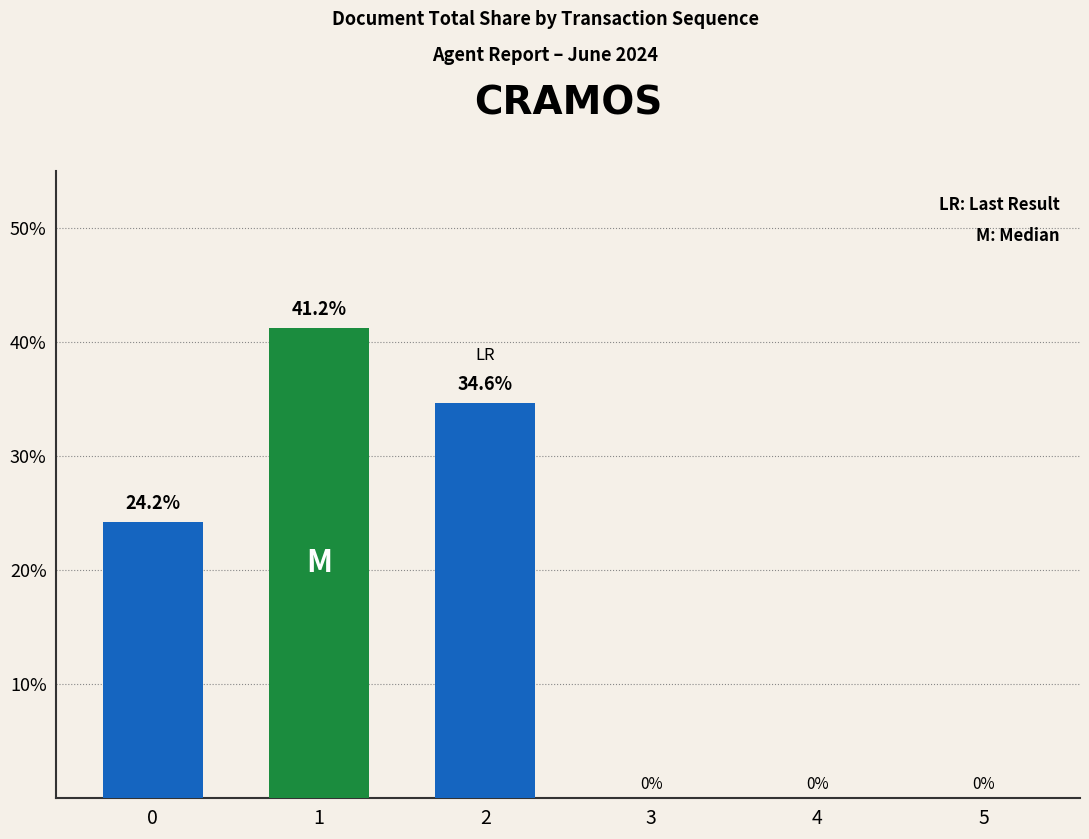

What is the ratio of the value at 0 to the value at 1?

0.6